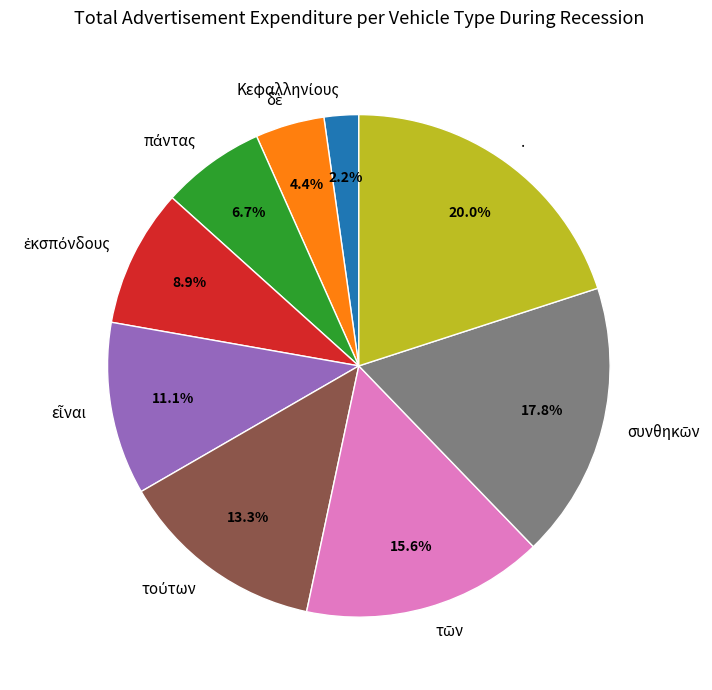

Is there any slice that represents more than half of the pie?

No